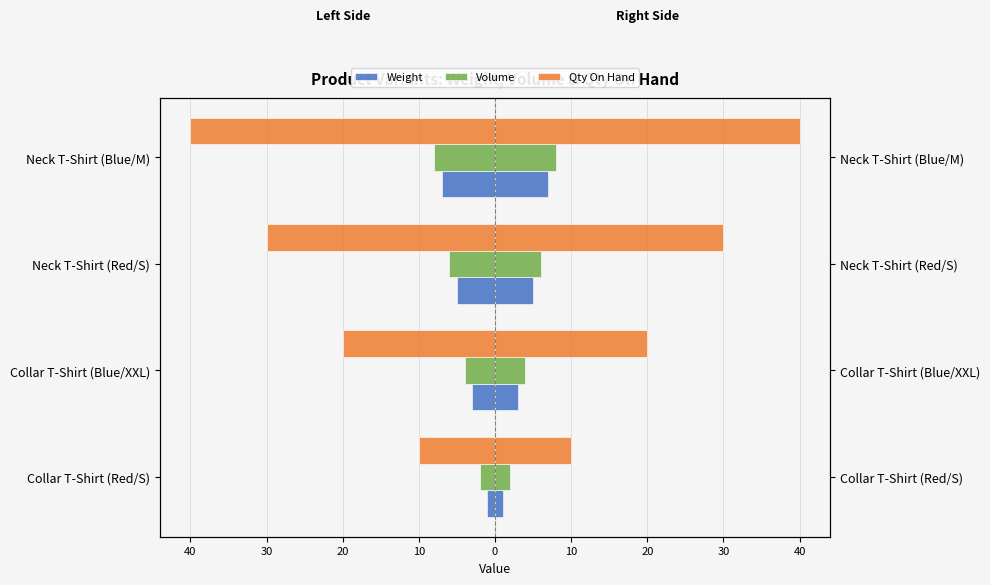

Between 40 and 20, which series saw the biggest shift?

Qty On Hand